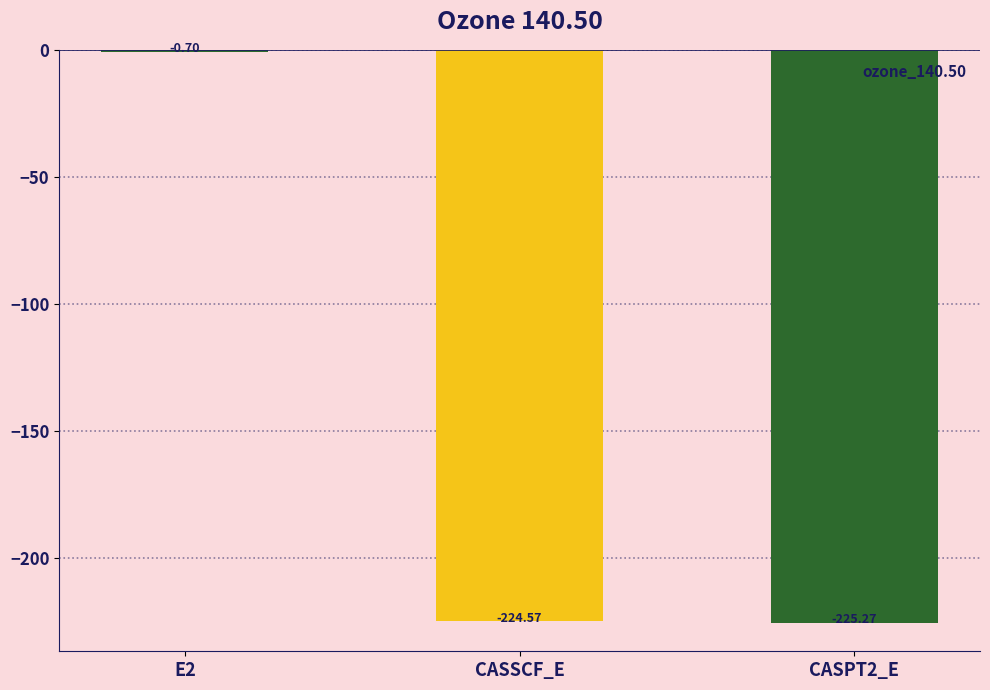

What is the difference between the values at CASPT2_E and CASSCF_E?

0.7